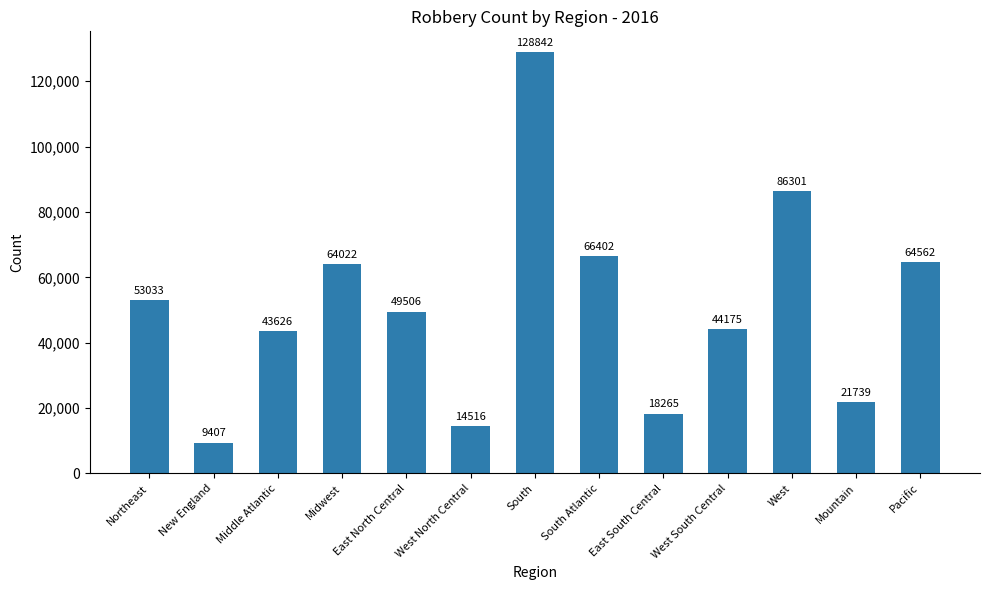

What is the change in value from West North Central to South?

+114326